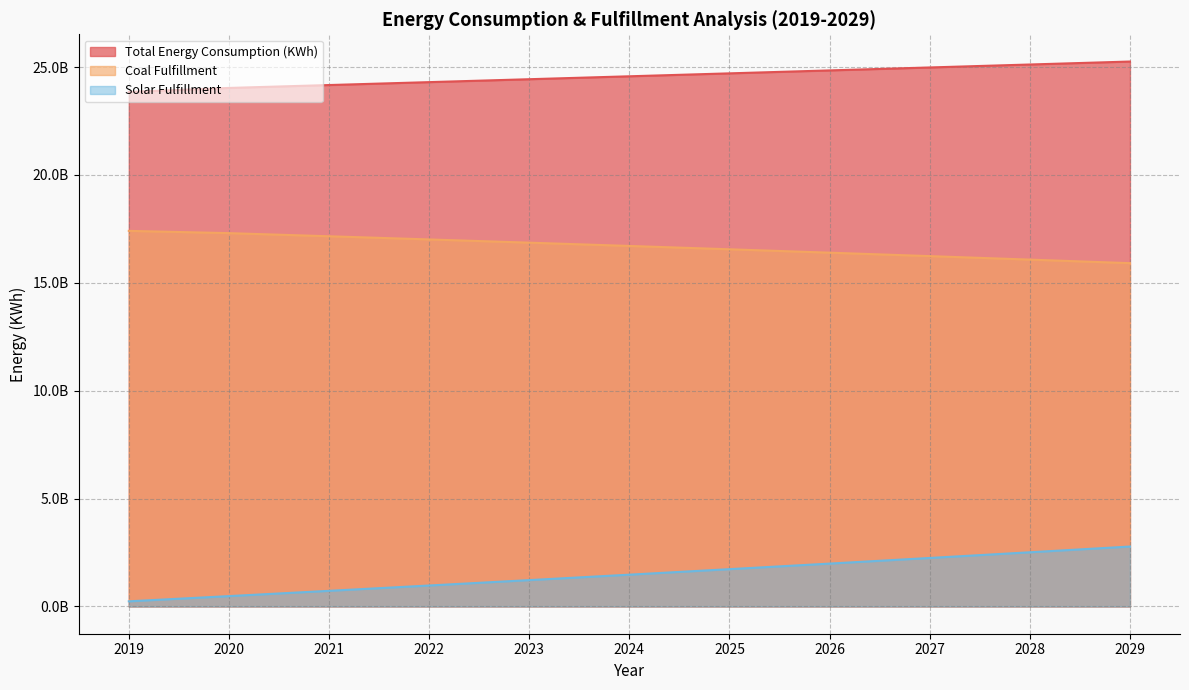

The value of Total Energy Consumption (KWh) at 2022 is 24298995305.6. True or false?

True